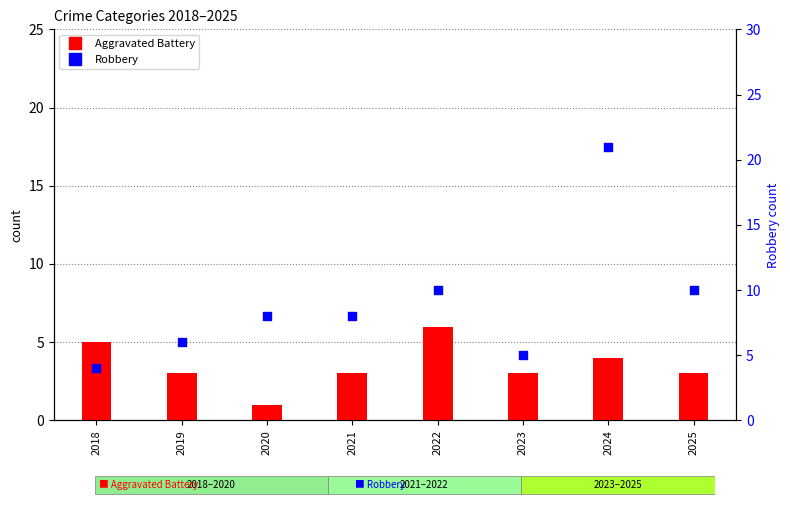

What is the total value across all series at 2024?

25